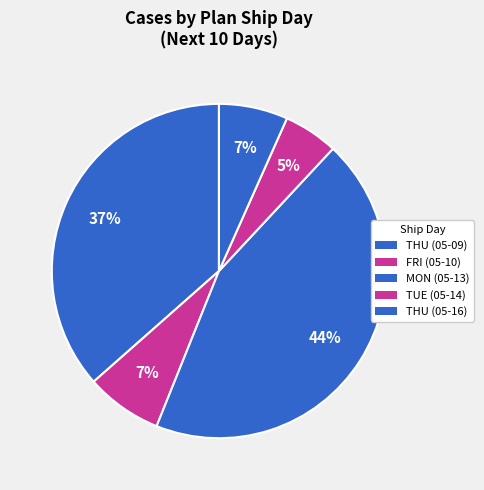

What is the ratio of the value at FRI (05-10) to the value at MON (05-13)?

0.2